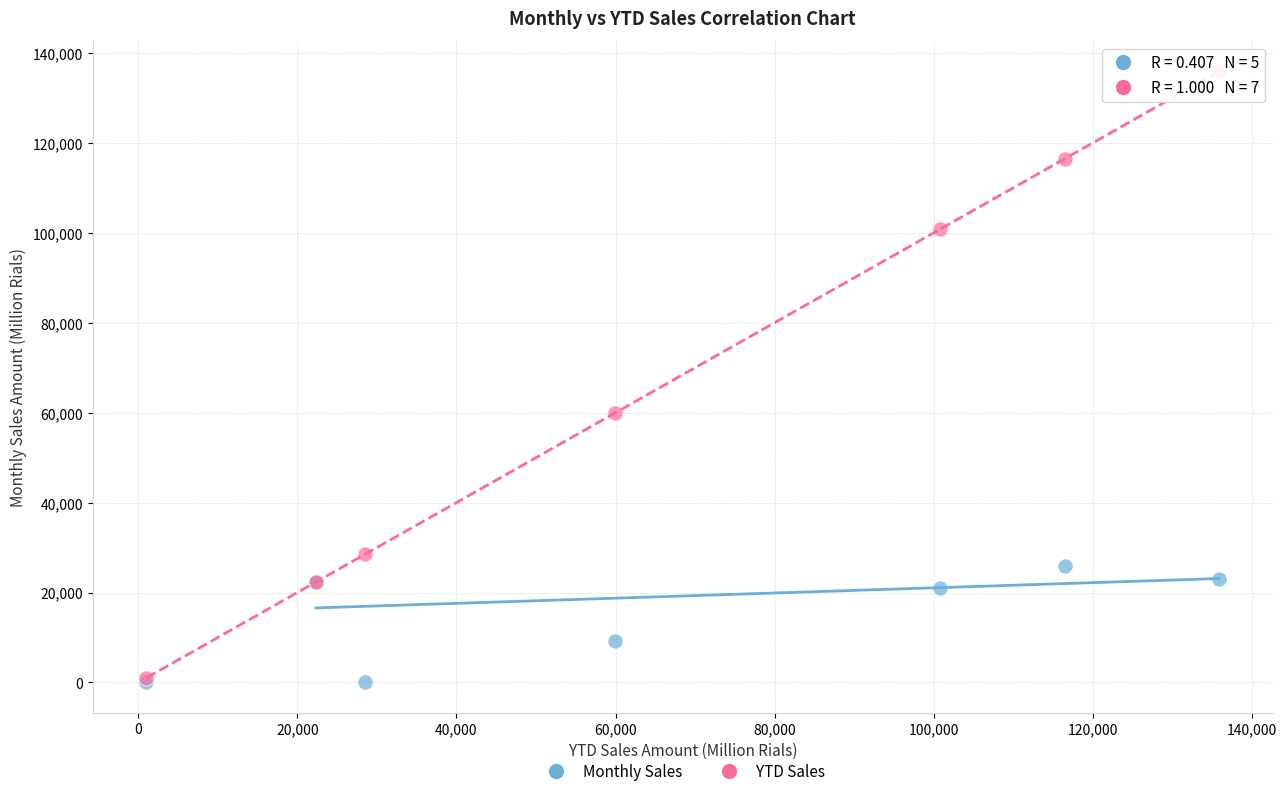

Across all series, what Y value is closest to 67940?

59903